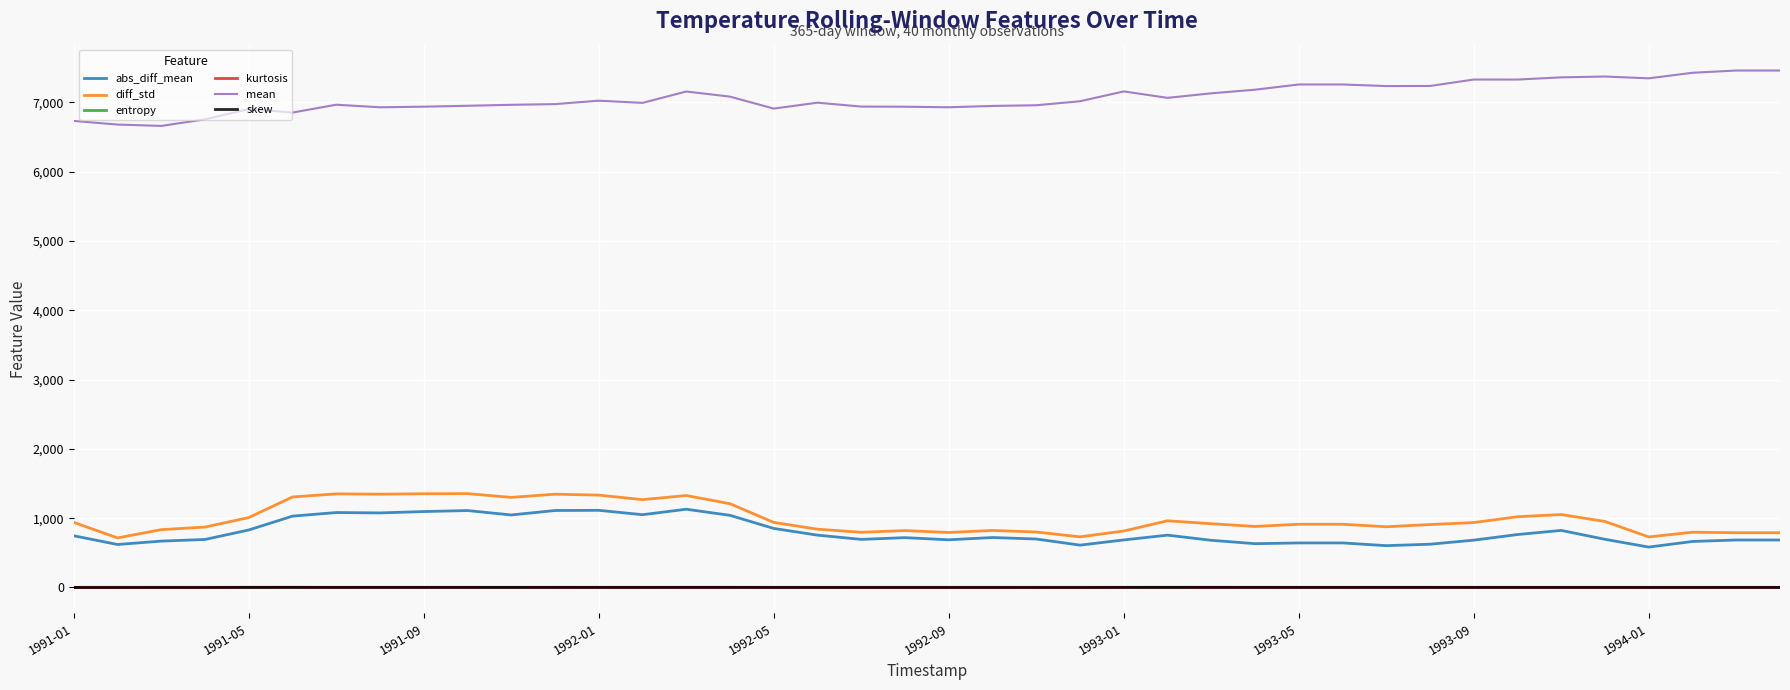

True or false: abs_diff_mean and mean cross at least once.

False